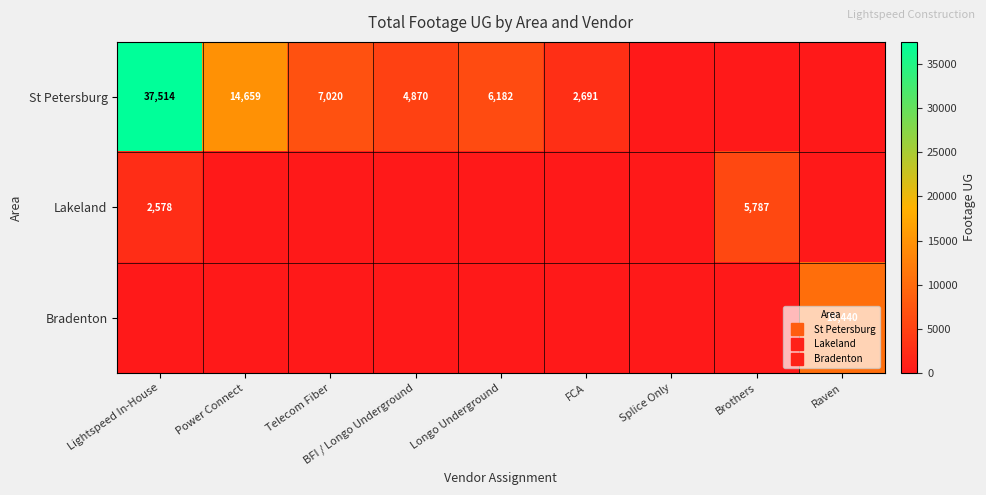

What is the difference between the maximum and minimum values in the Lakeland series?

5787